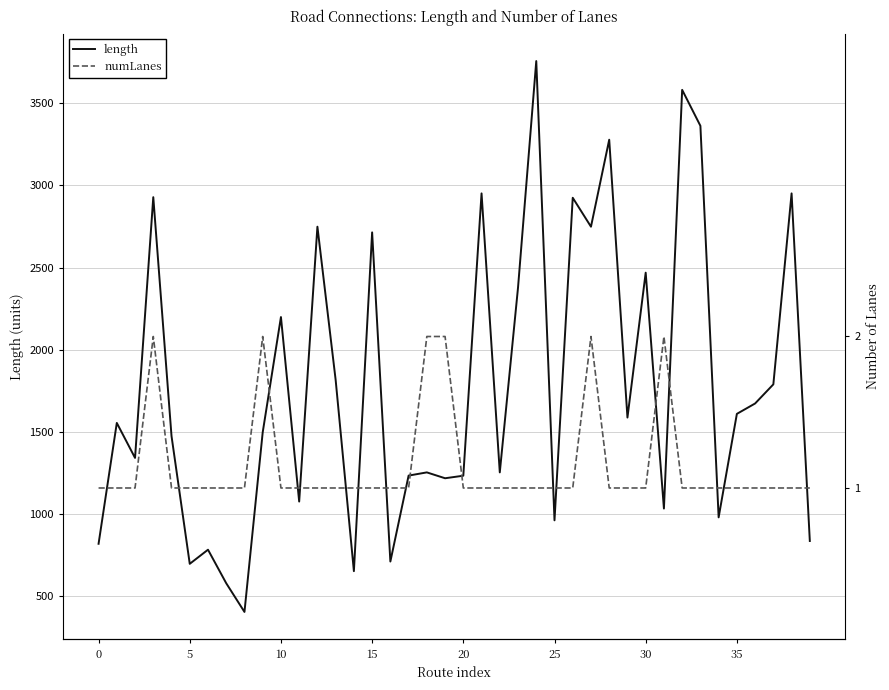

What is the maximum value for length?

3757.9